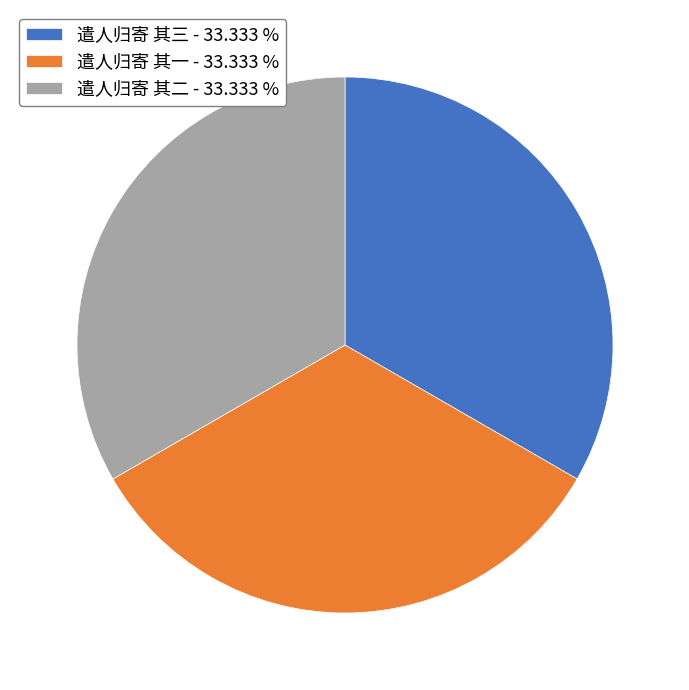

True or false: 遣人归寄 其三 accounts for 44% of the total.

False